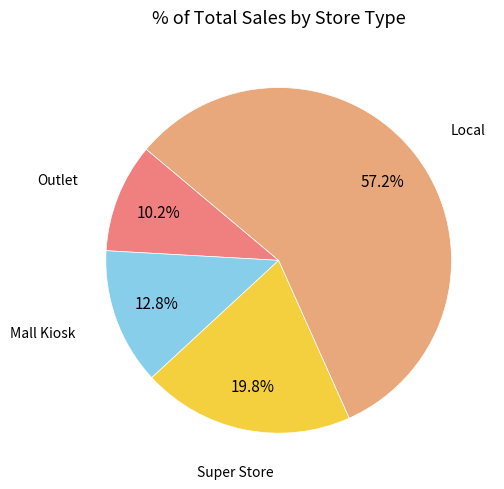

To the nearest percent, what is the combined percentage of Mall Kiosk and Local?

70%